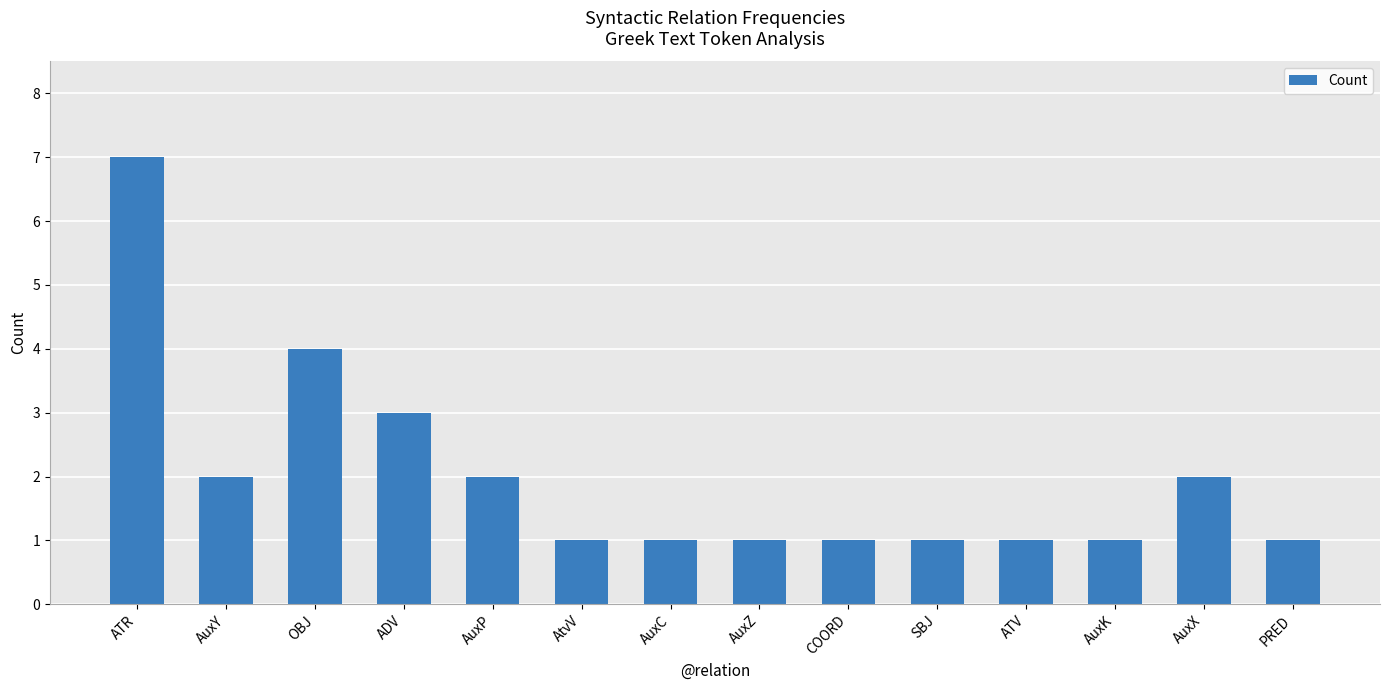

Where is the data nearest to the value 4?

OBJ